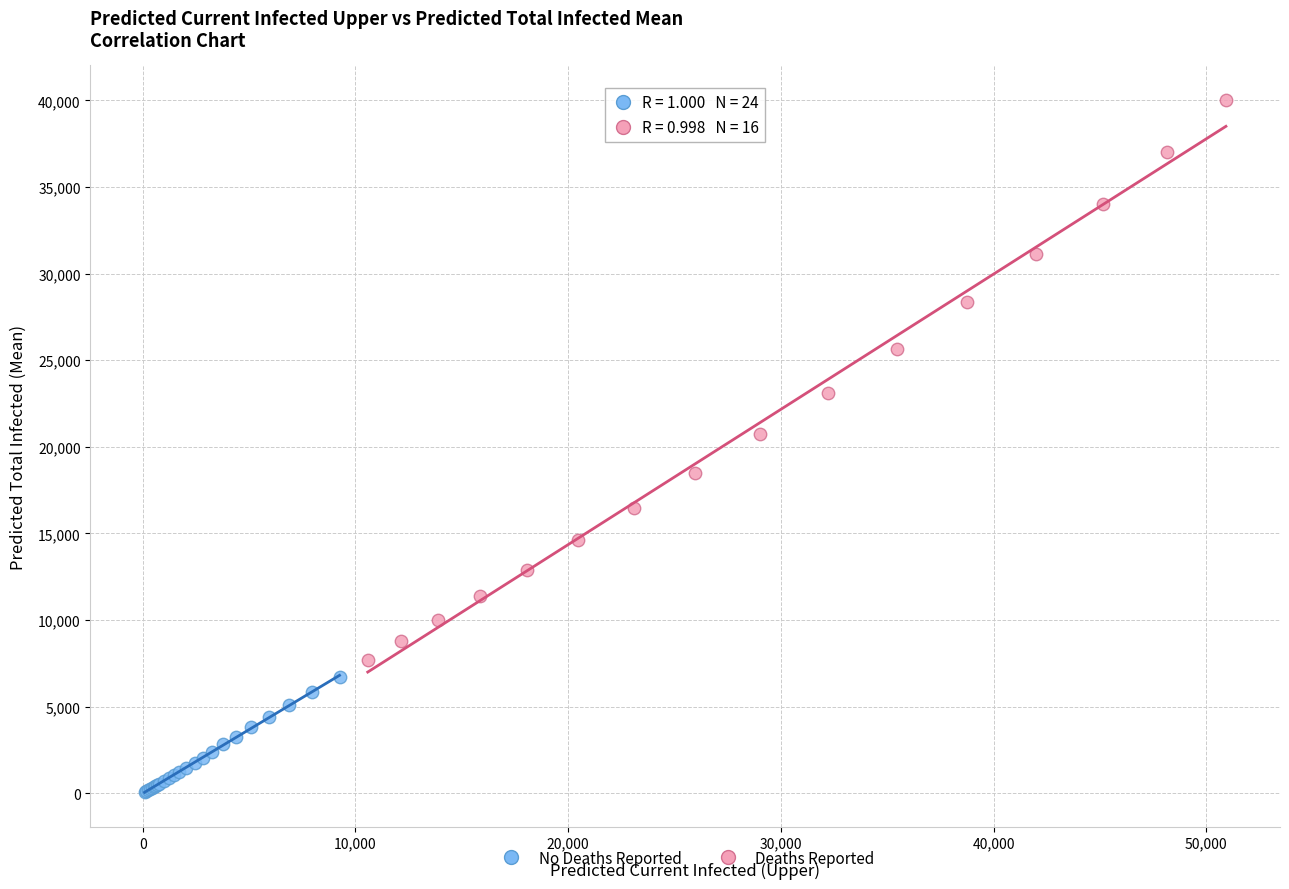

Which series reaches the maximum Y coordinate?

Deaths Reported